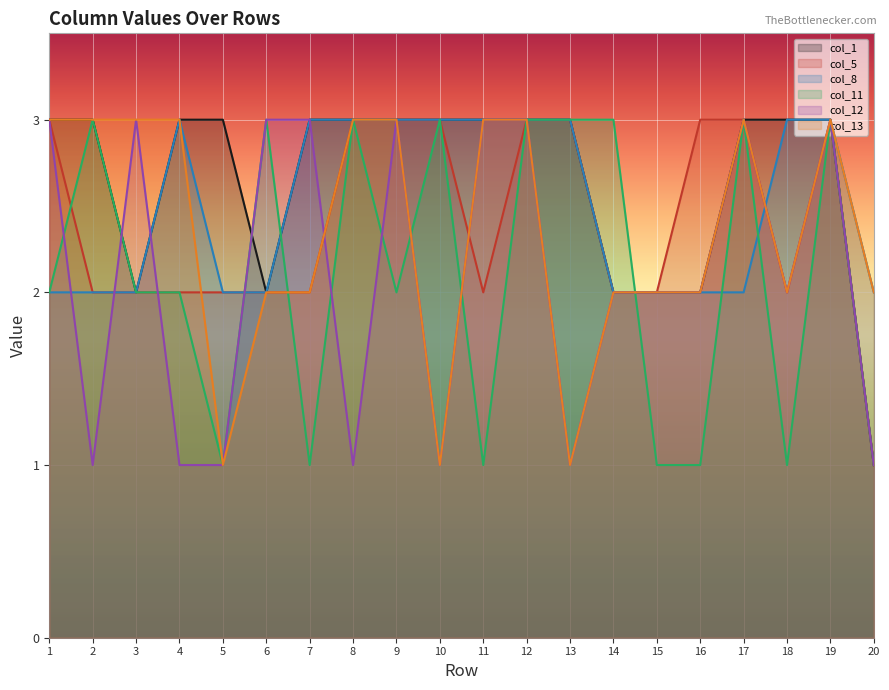

What is the greatest value displayed?

3